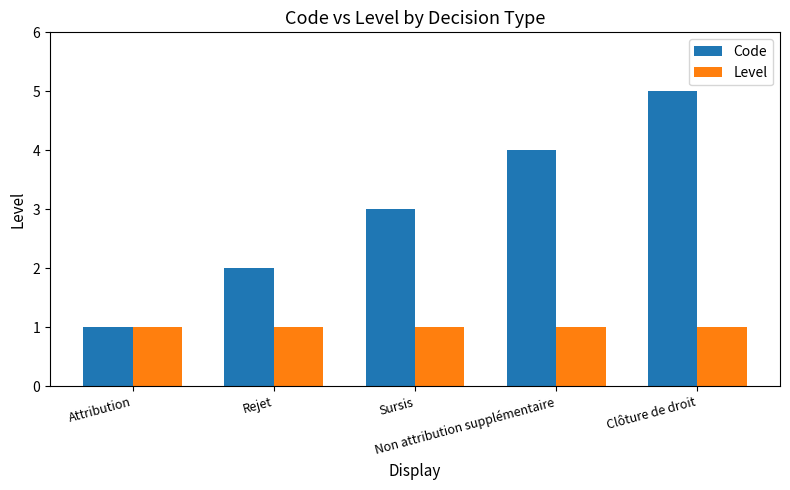

What is the value of the Level bar at the 2nd from the left?

1